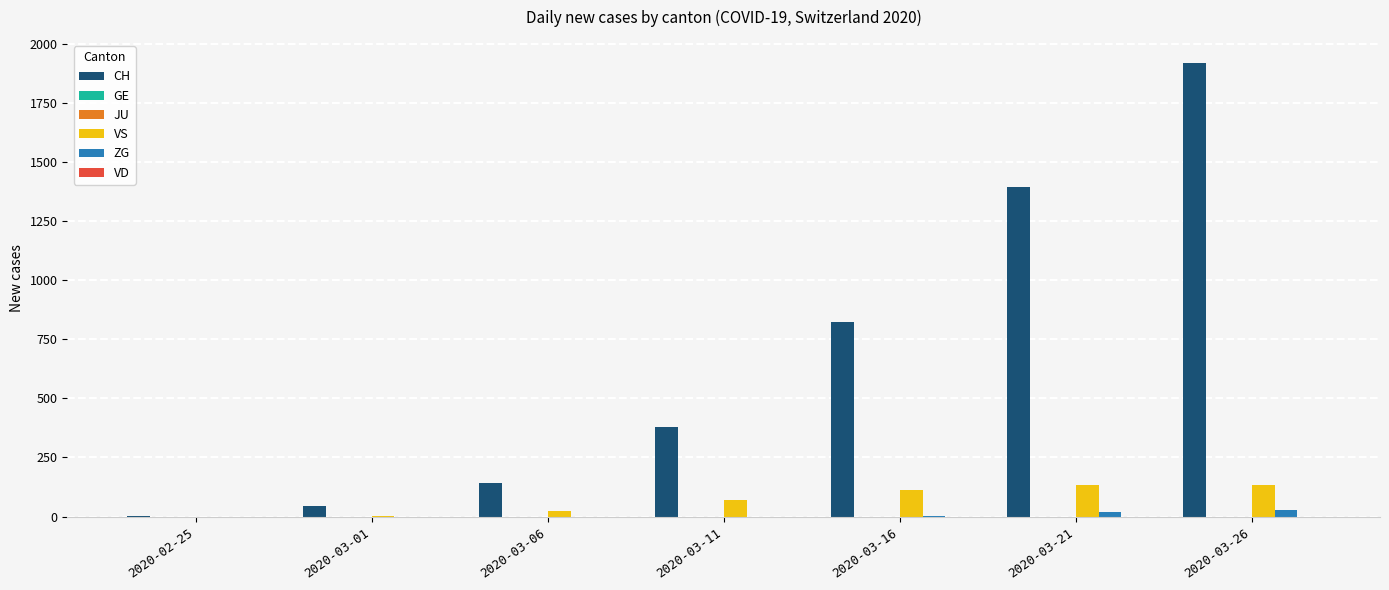

How many values in the CH series exceed 380?

3